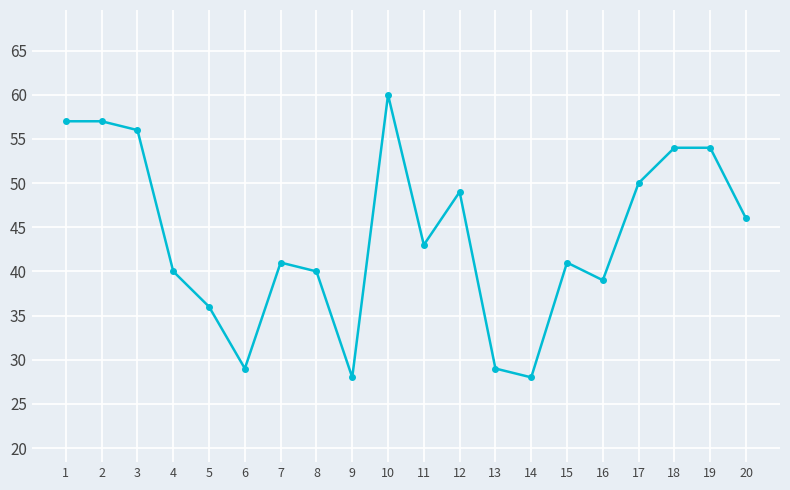

Approximately how many times larger is the value at 10 compared to 17?

1.2